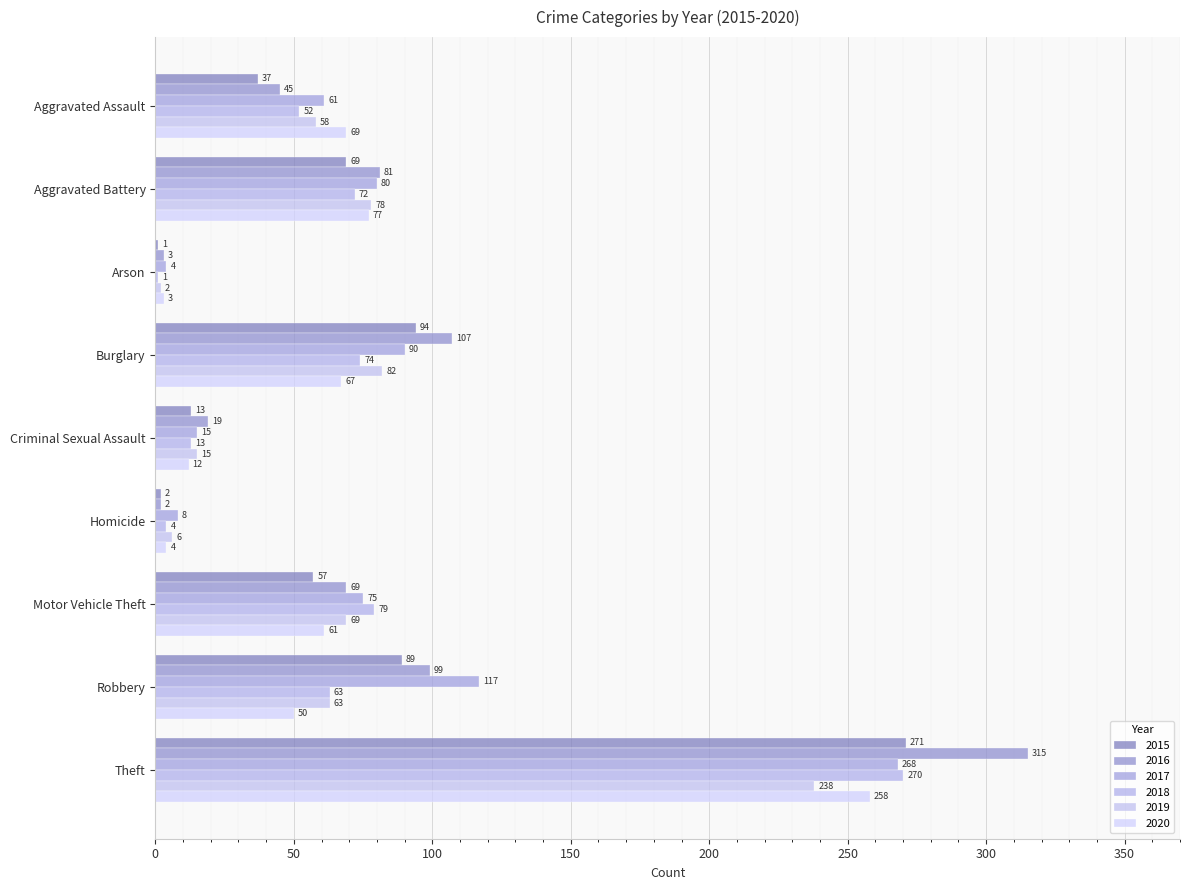

Rank the categories by 2019 value from lowest to highest.

Arson, Homicide, Criminal Sexual Assault, Aggravated Assault, Robbery, Motor Vehicle Theft, Aggravated Battery, Burglary, Theft